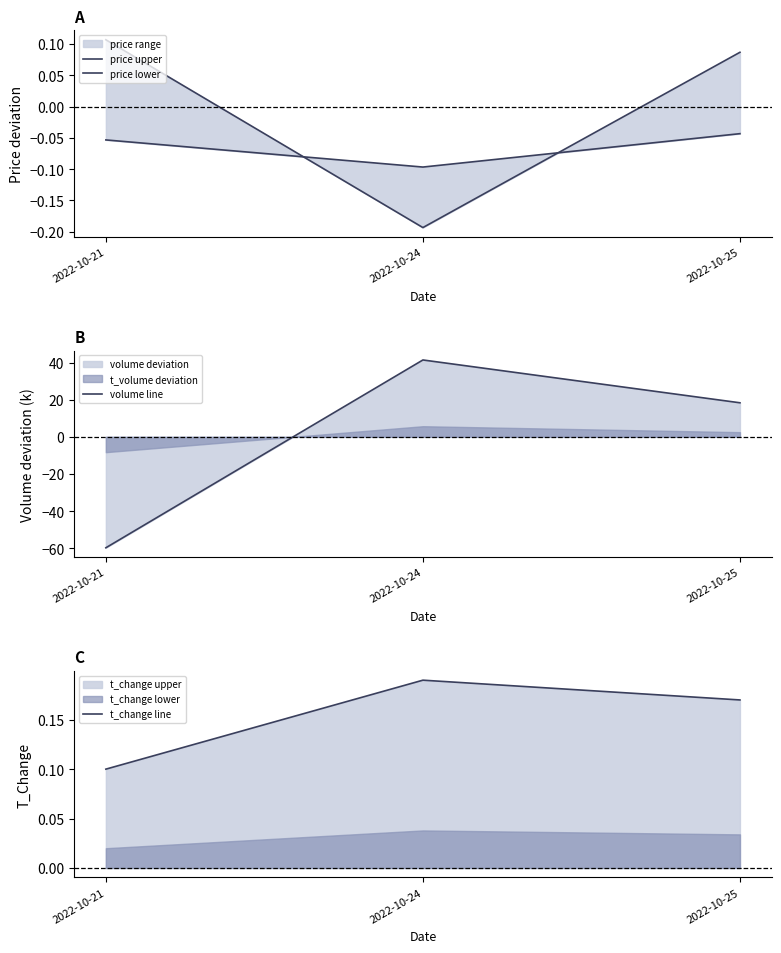

Between 2022-10-24 and 2022-10-21, which is larger?

2022-10-21